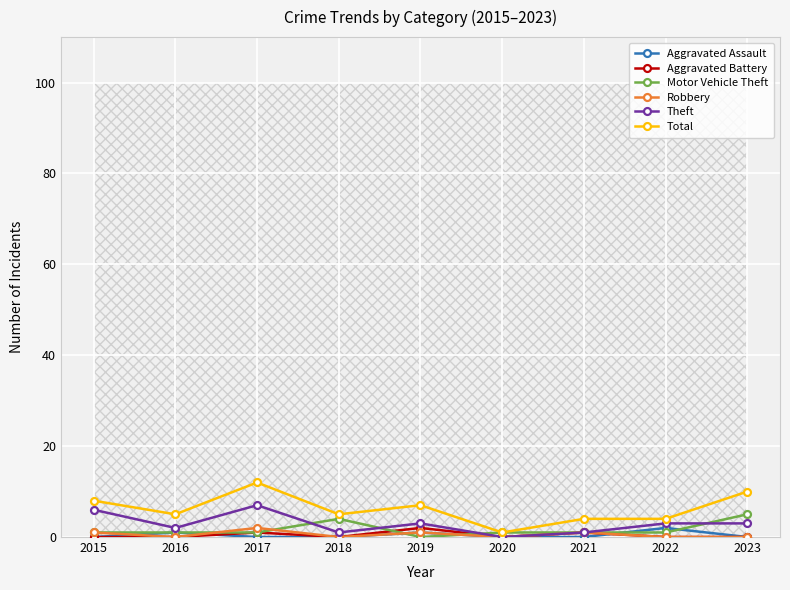

At how many categories does at least one series exceed 11?

1